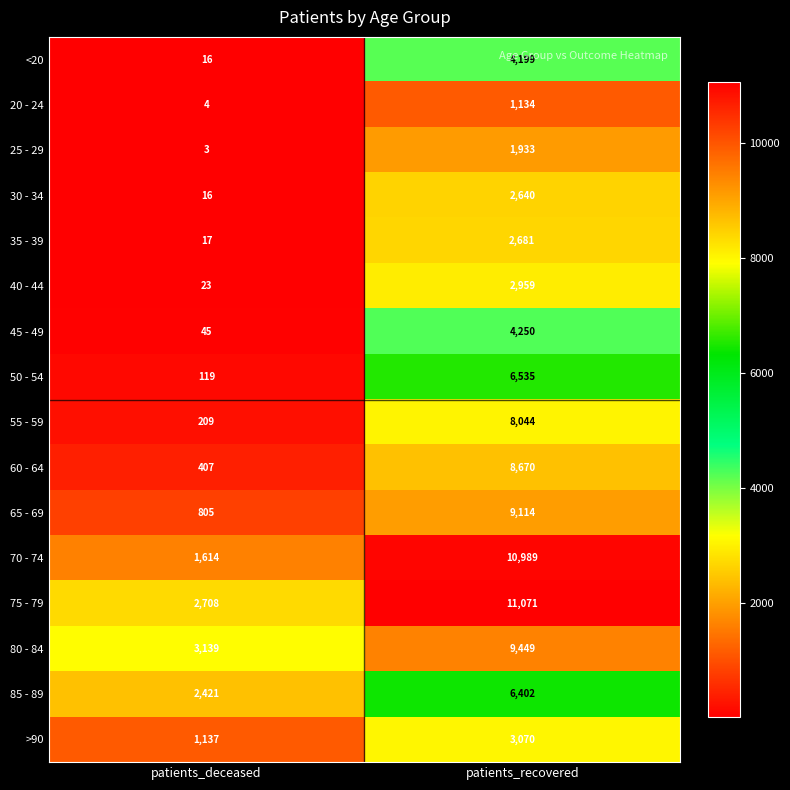

At which category is the sum across all series the highest?

patients_recovered